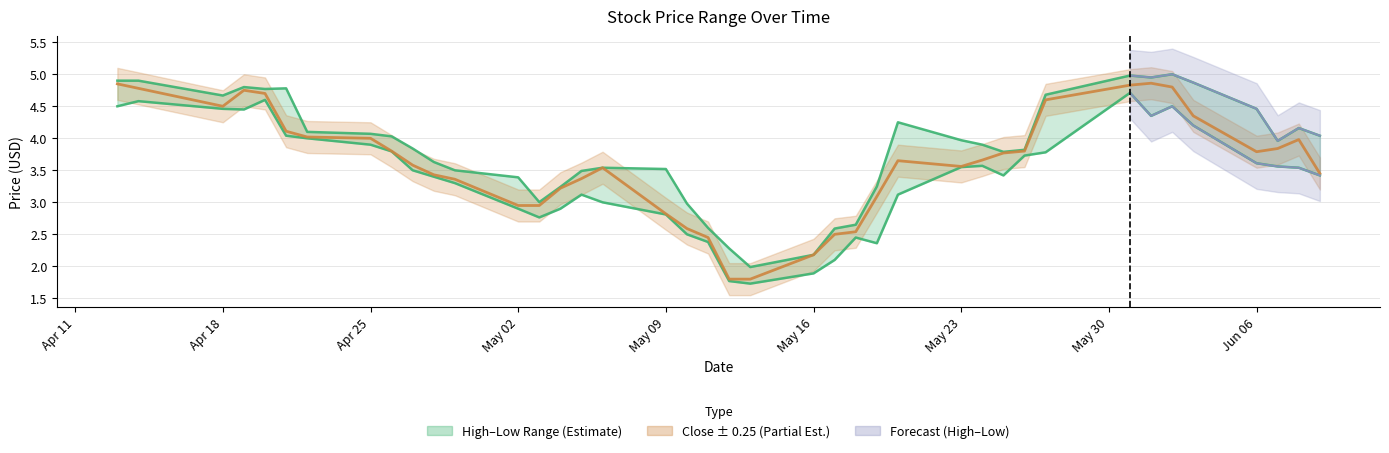

Reading left to right, what are all the values shown in this chart?

High: 4.9	4.9	4.7	4.8	4.8	4.8	4.1	4.1	4.0	3.8	3.6	3.5	3.4	3.0	3.2	3.5	3.5	3.5	3.0	2.6	2.3	2.0	2.2	2.6	2.7	3.2	4.2	4.0	3.9	3.8	3.8	4.7	5.0	4.9	5.0	4.9	4.5	4.0	4.2	4.0
Low: 4.5	4.6	4.5	4.4	4.6	4.0	4.0	3.9	3.8	3.5	3.4	3.3	2.9	2.8	2.9	3.1	3.0	2.8	2.5	2.4	1.8	1.7	1.9	2.1	2.5	2.4	3.1	3.5	3.6	3.4	3.7	3.8	4.7	4.3	4.5	4.2	3.6	3.6	3.5	3.4
Close: 4.8	4.8	4.5	4.8	4.7	4.1	4.0	4.0	3.8	3.6	3.4	3.4	3.0	3.0	3.2	3.4	3.5	2.8	2.6	2.5	1.8	1.8	2.2	2.5	2.5	3.1	3.7	3.6	3.7	3.8	3.8	4.6	4.8	4.9	4.8	4.3	3.8	3.8	4.0	3.5